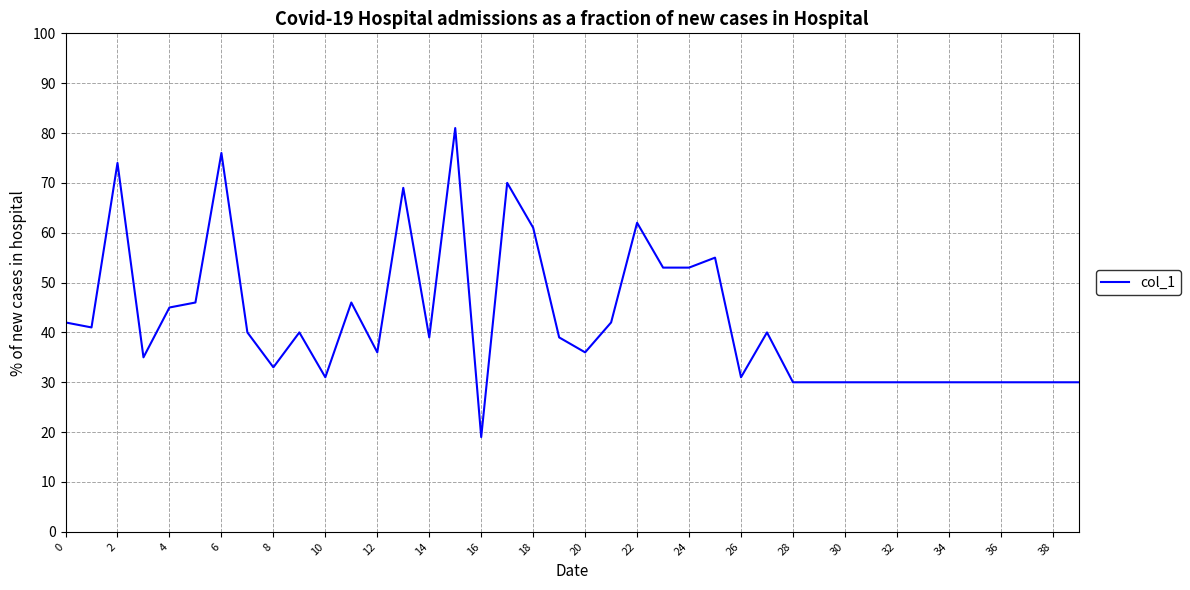

What is the minimum value shown in the chart?

19